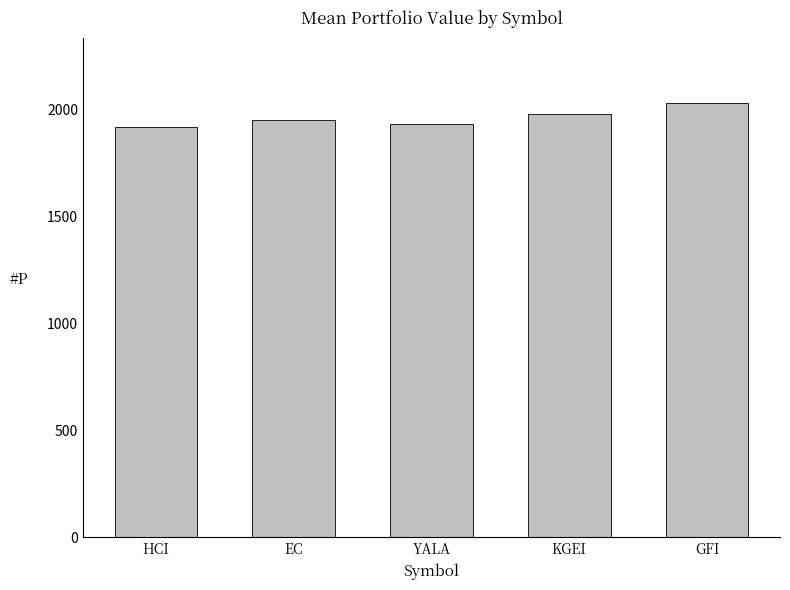

The chart shows a value of 3476.6 at KGEI. True or false?

False